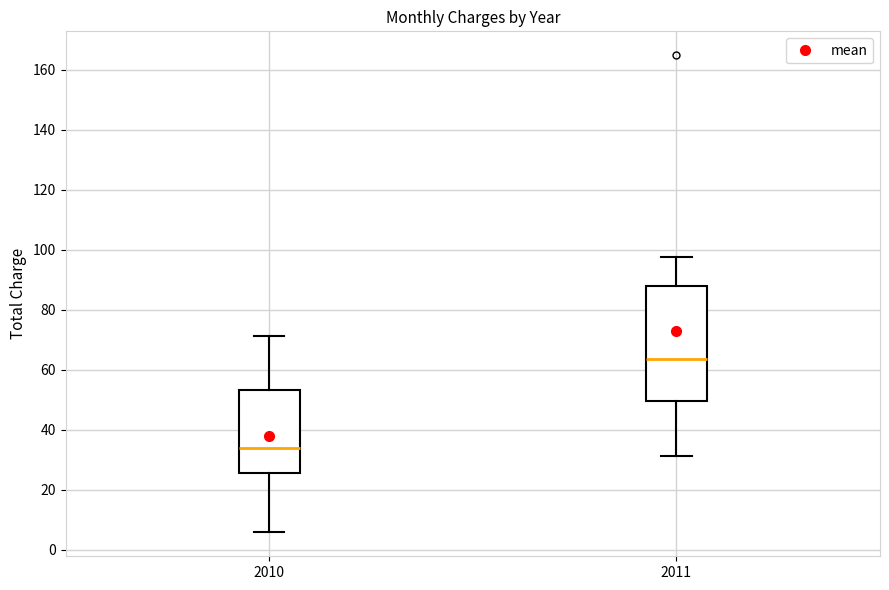

Where does the lower whisker of the box at x = 2010 end on the y-axis? The values are not printed on the chart, so give them approximately, as read against the axis.

6